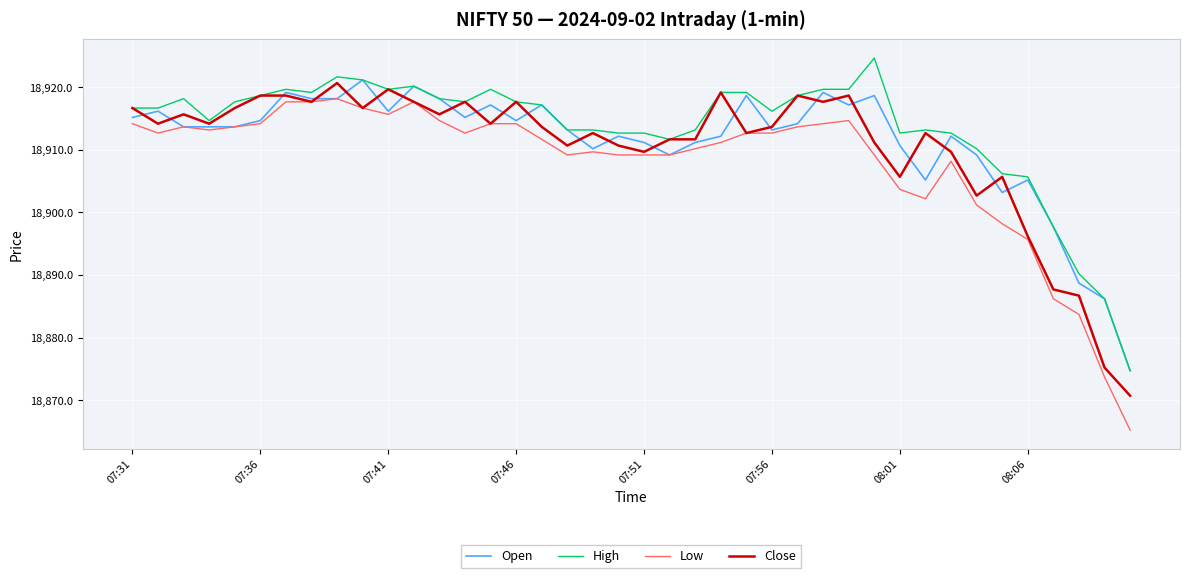

True or false: Low and High intersect in this chart.

False